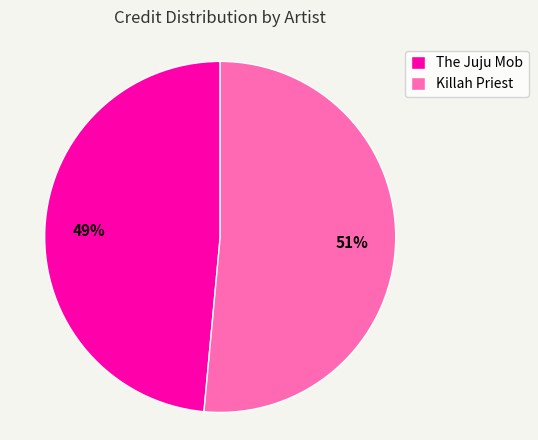

How many slices are in this pie chart?

2